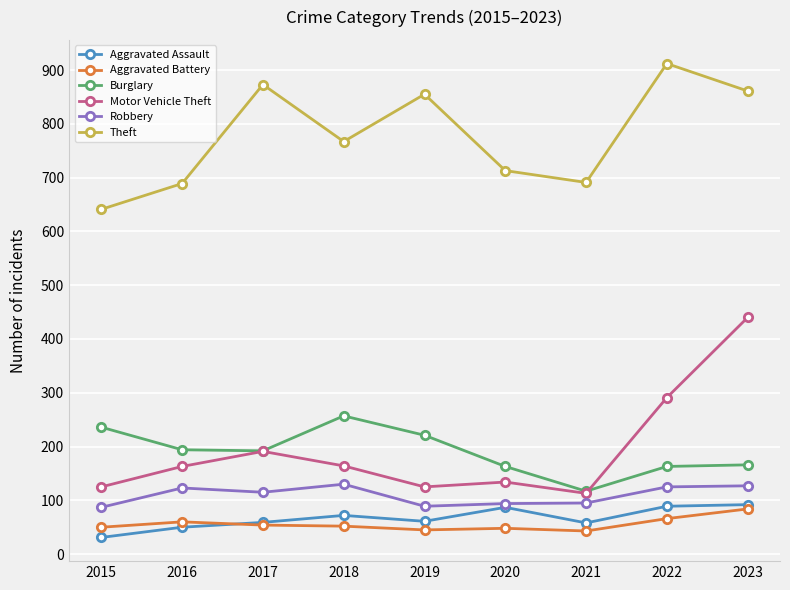

What is the lowest value of the Aggravated Battery series?

43